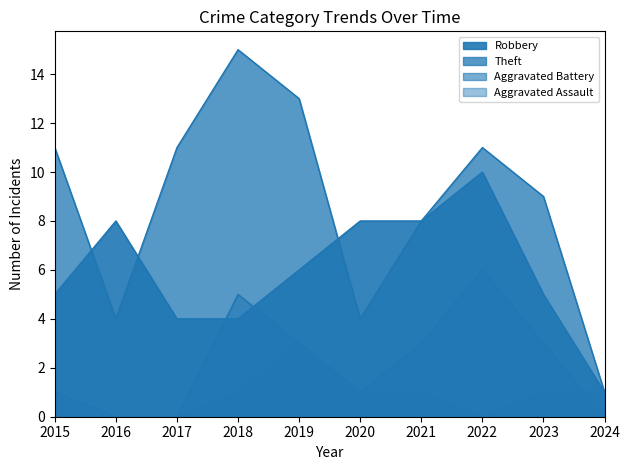

How many data points does each series have?

10